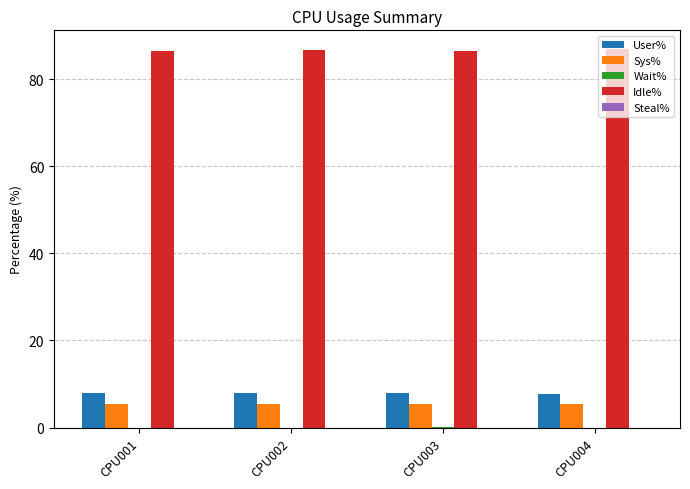

What is the sum of all Sys% values?

21.7